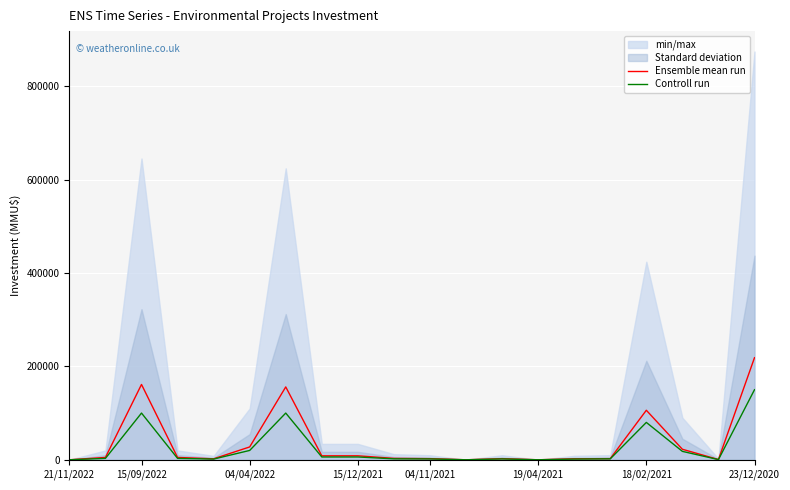

True or false: Controll run has more than 2 points higher than both neighbors.

True